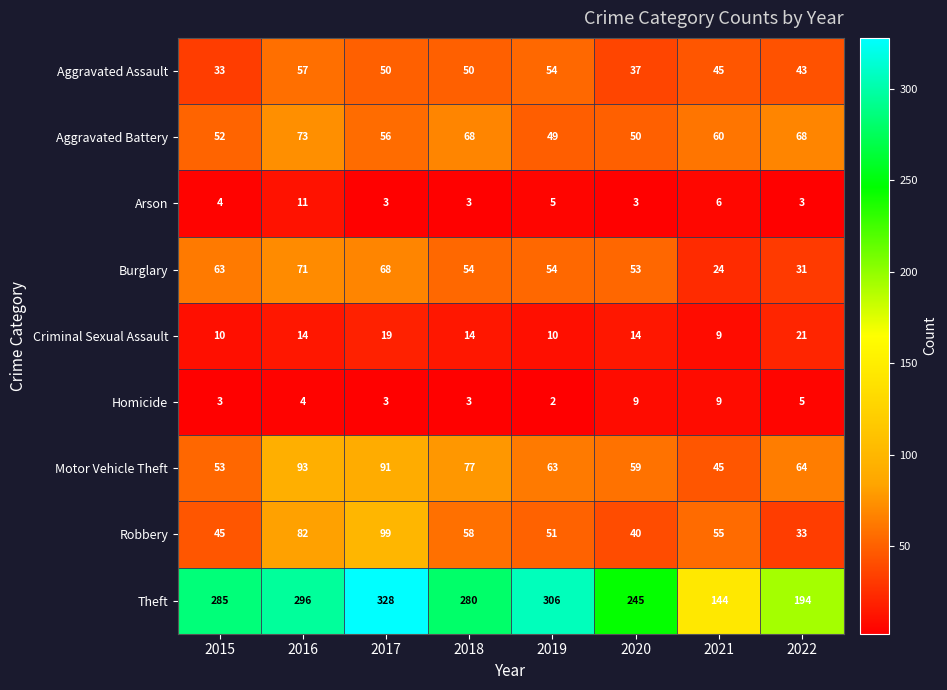

Count the Arson values in the range 3 to 6.

7